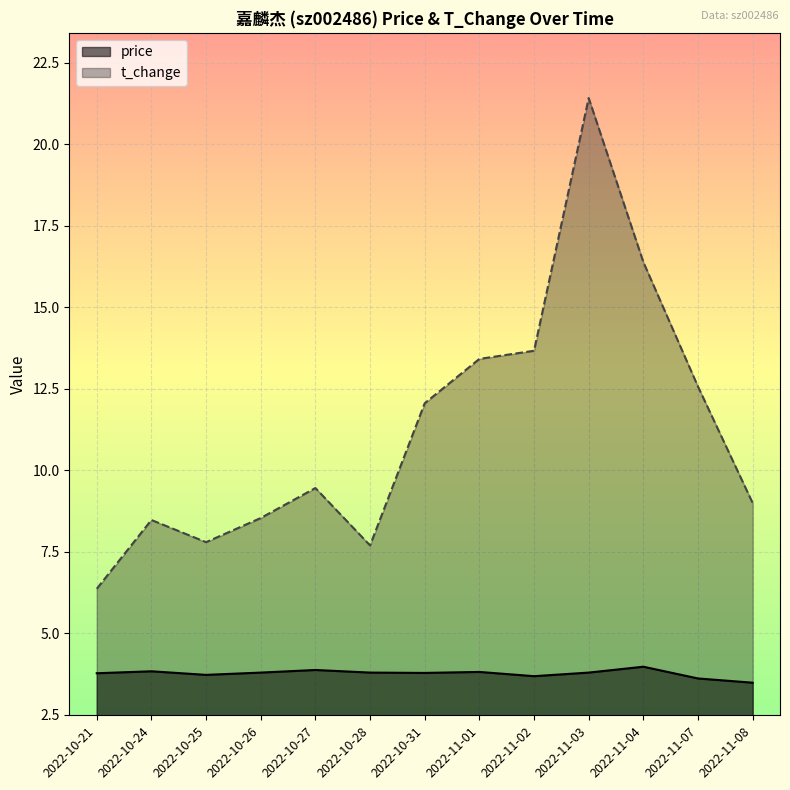

What is the maximum value for price?

4.0